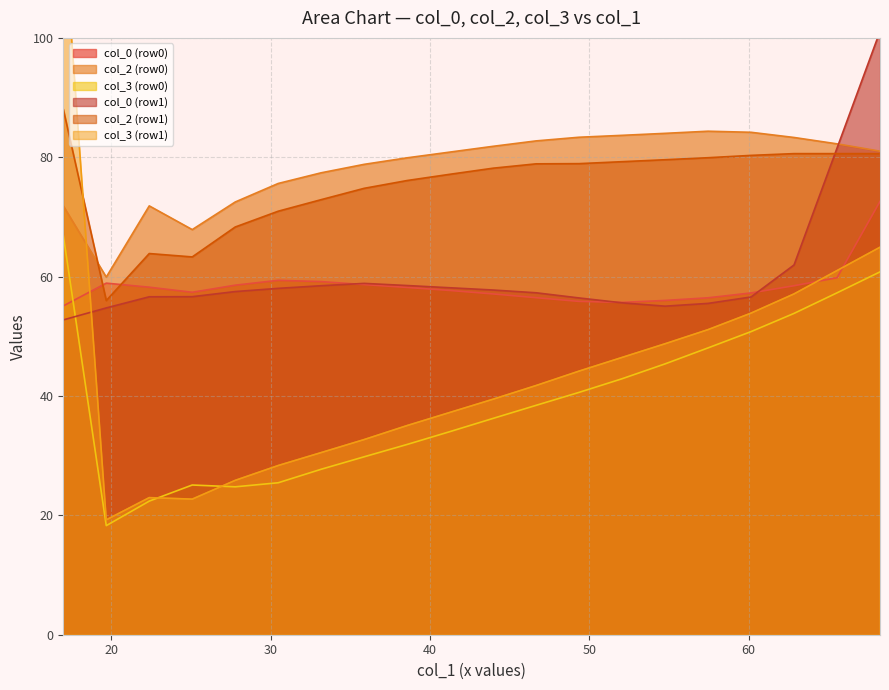

True or false: col_2 (row0) and col_3 (row0) intersect in this chart.

False